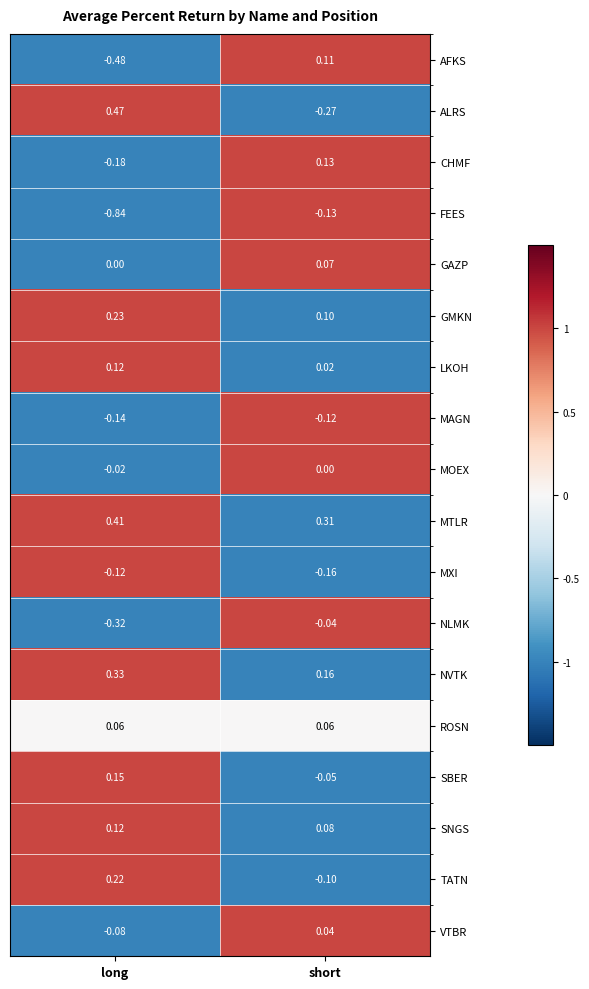

What is the difference between the highest and lowest values at short?

0.6